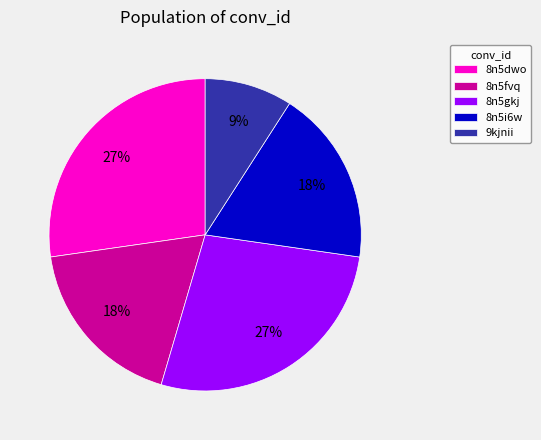

What is the smallest slice in the pie chart?

9kjnii